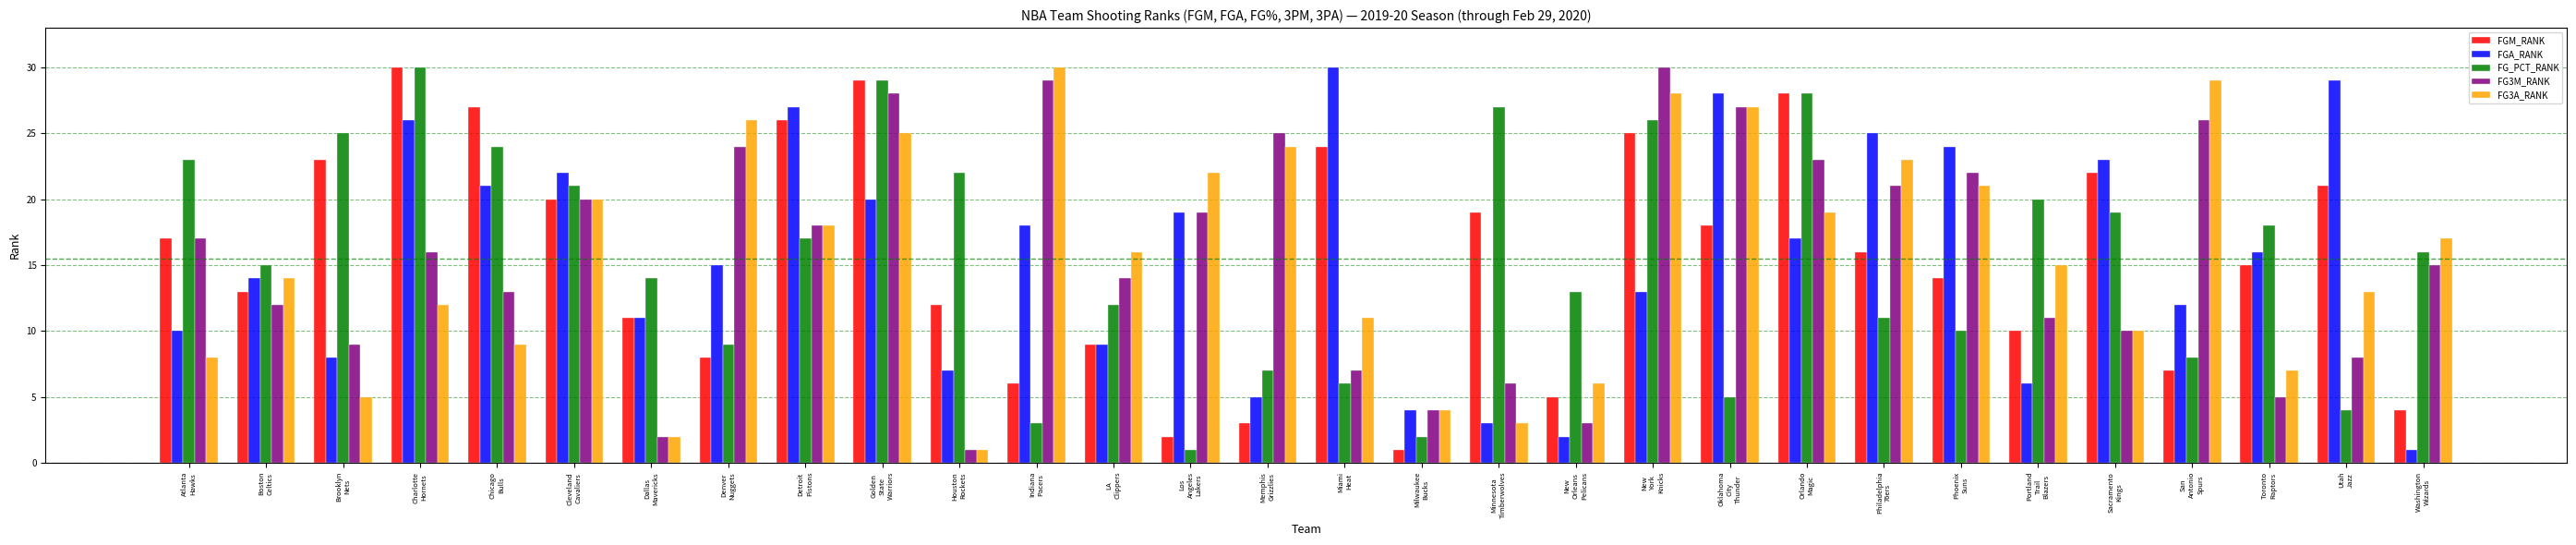

At which category is the sum across all series the highest?

Golden
State
Warriors